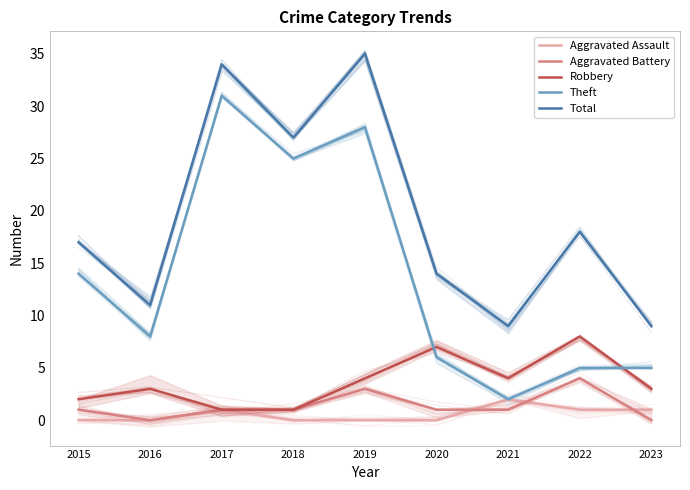

How many distinct data groups are displayed?

5